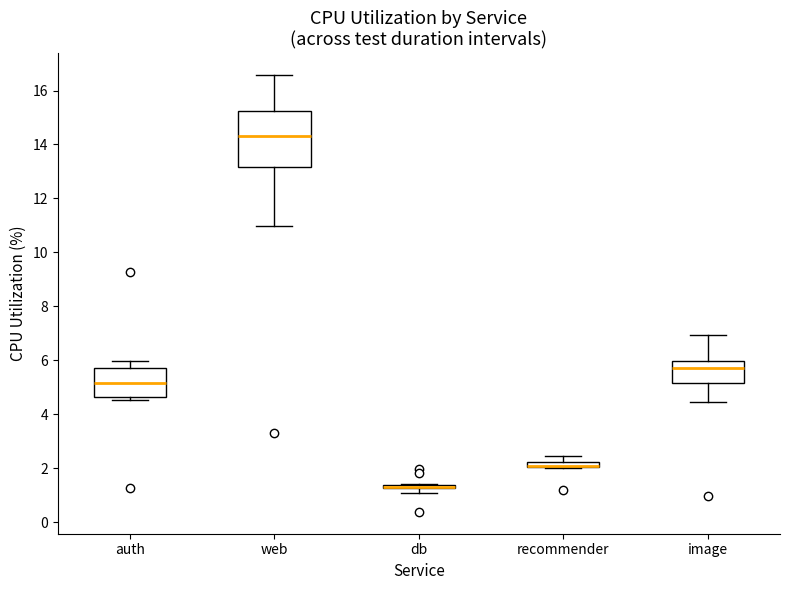

Which box is the tallest, from its lower edge to its upper edge?

web